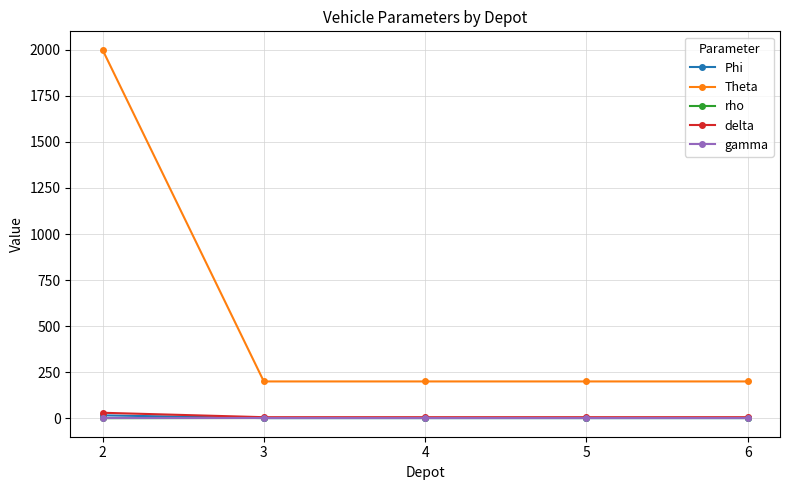

True or false: Theta has more than 1 interior local peaks.

False